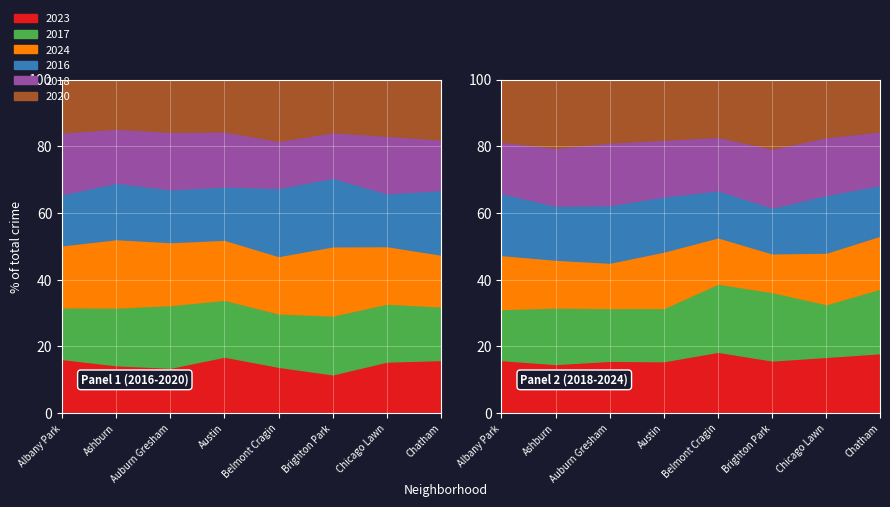

What position from the right is Albany Park?

8